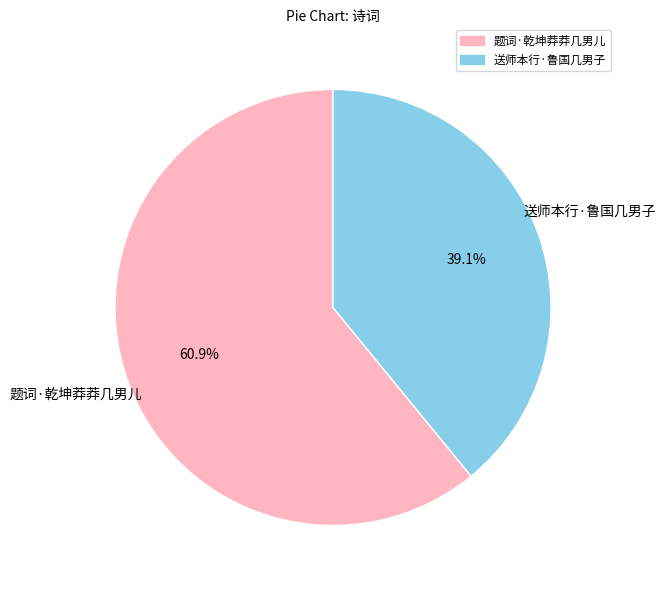

To the nearest percent, what is the difference between the 题词·乾坤莽莽几男儿 and 送师本行·鲁国几男子 slice percentages?

22%